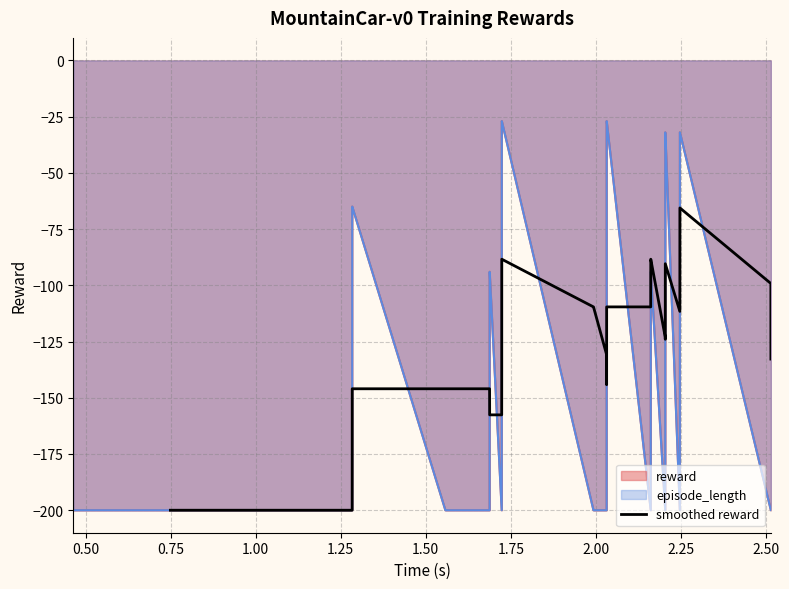

What is the value of the 14th point from the left?

-157.6